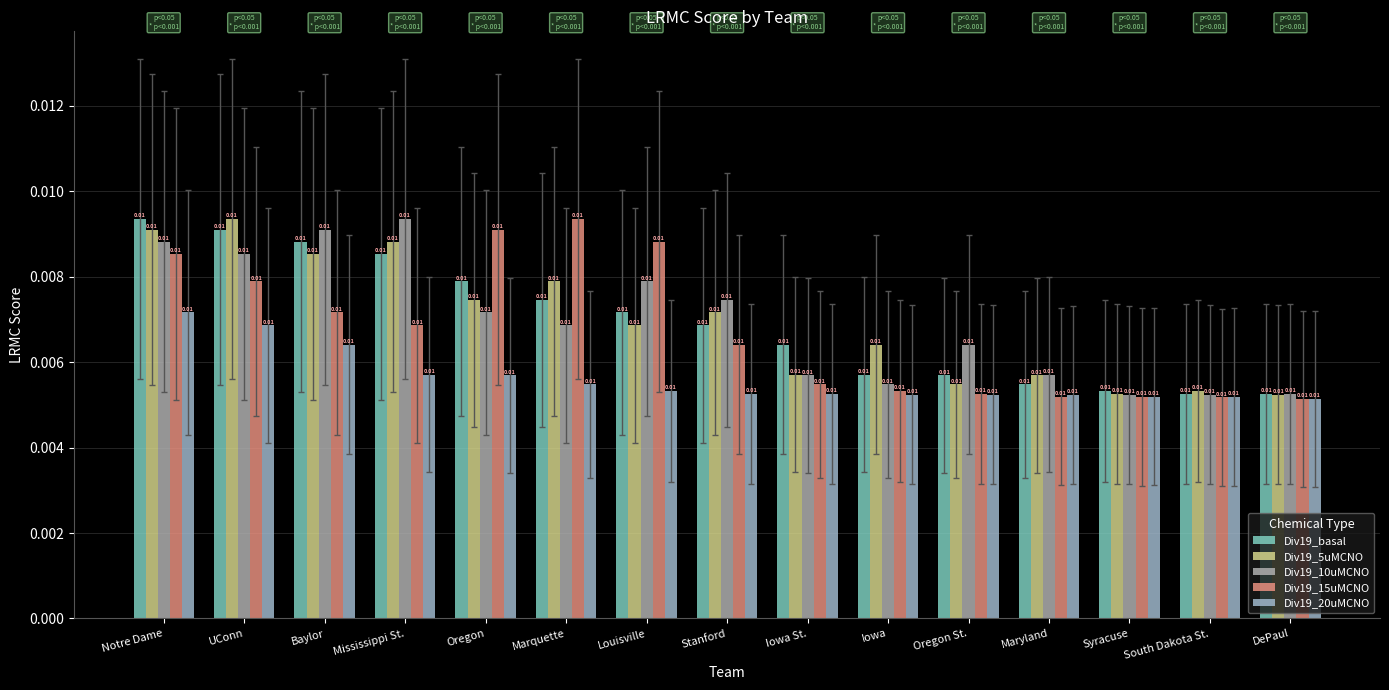

How many series are shown in this chart?

5